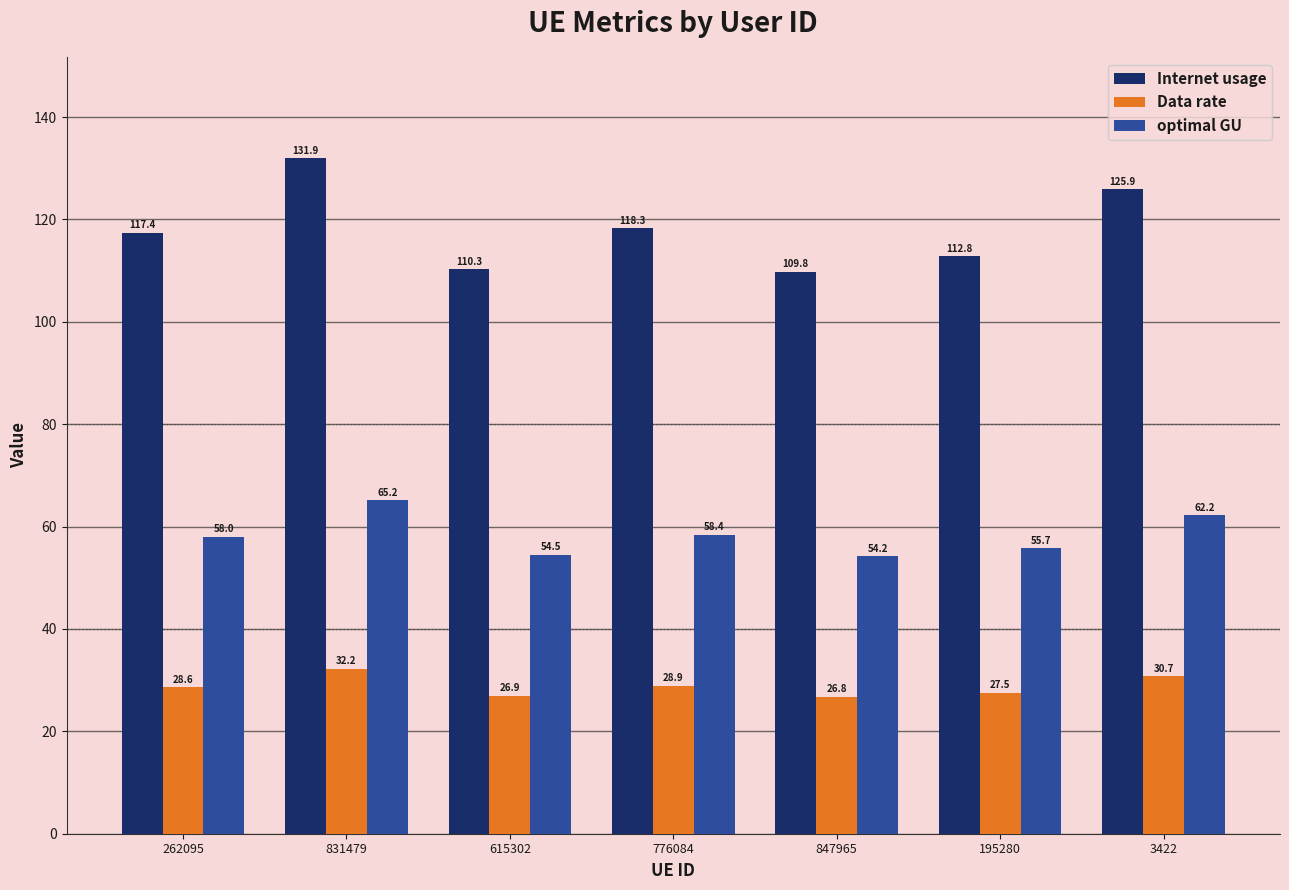

At how many categories does at least one series exceed 64?

7